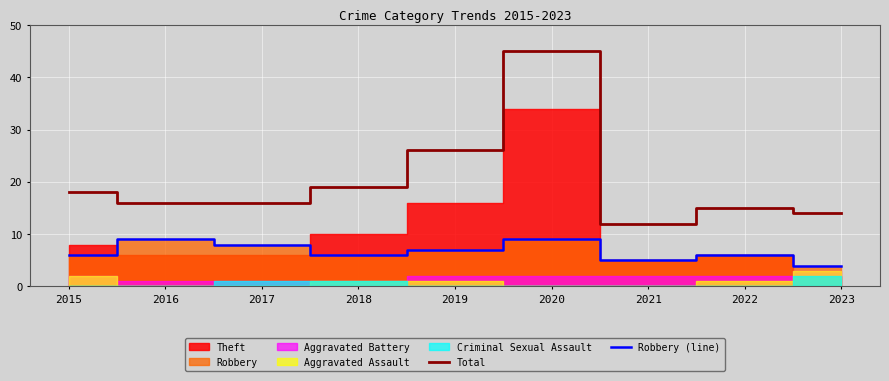

True or false: Total has more than 1 points higher than both neighbors.

True